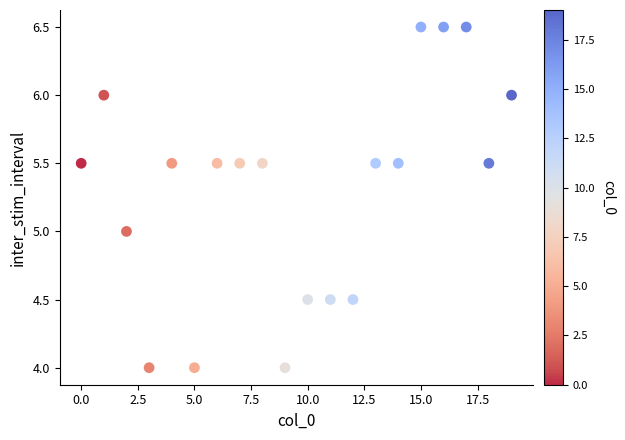

How many points are shown in the scatter plot?

20